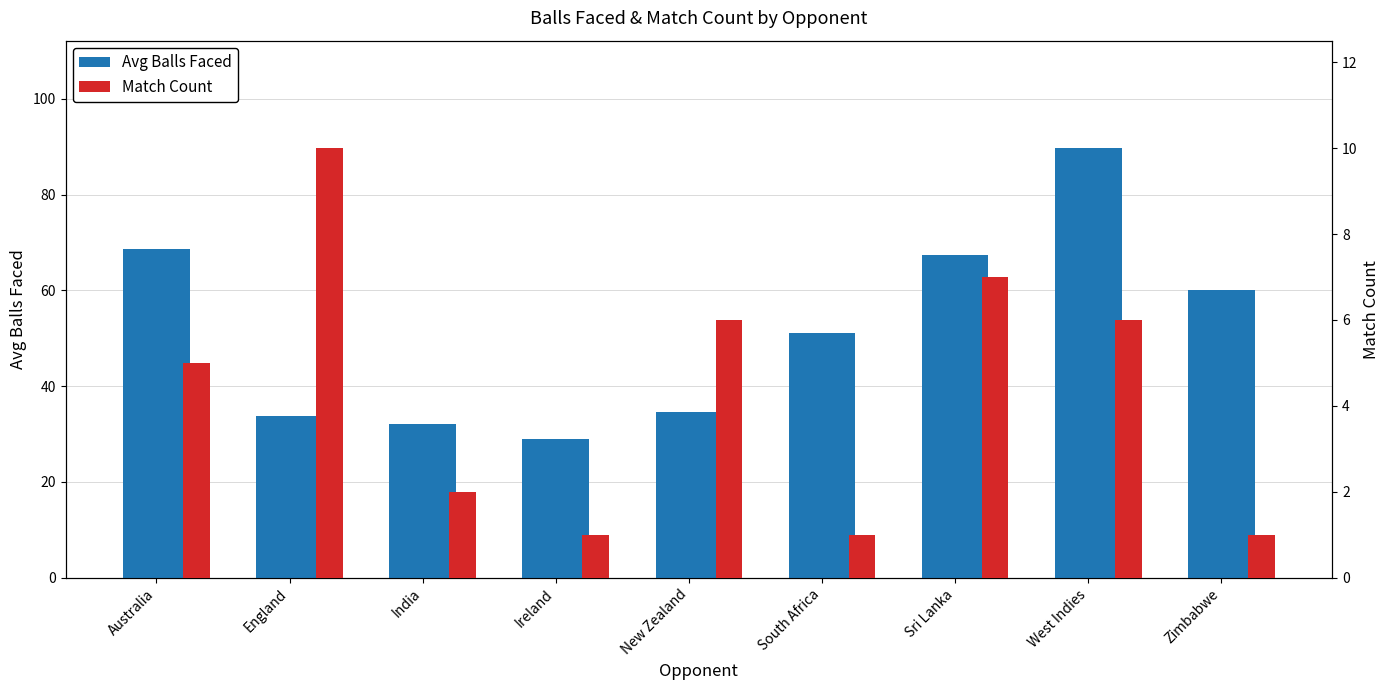

The value of Avg Balls Faced at Zimbabwe is 60.0. True or false?

True